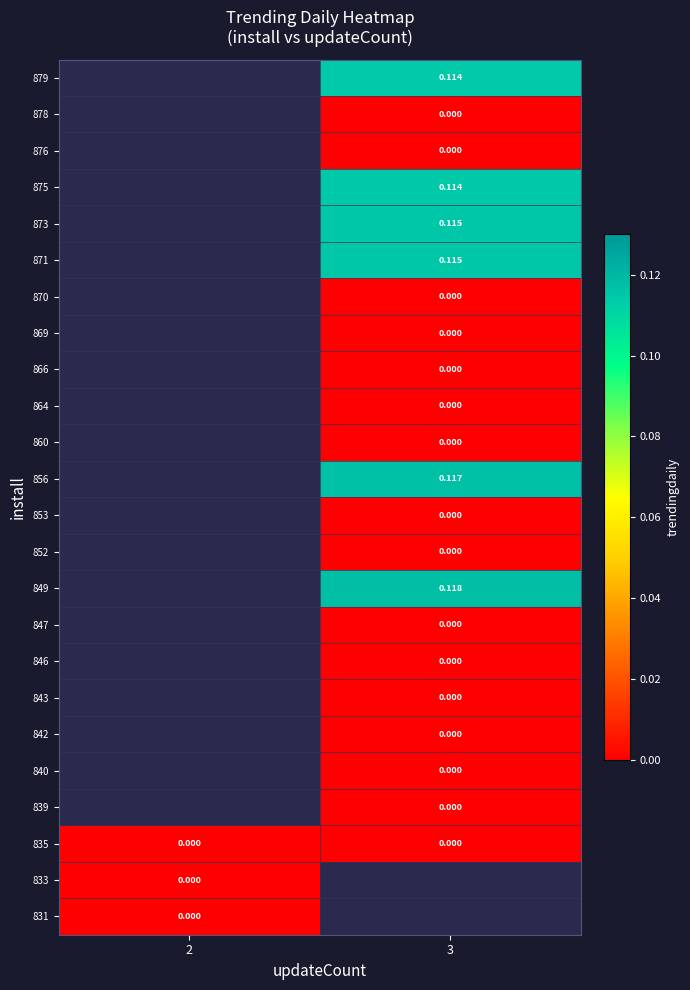

The value of 871 at 3 is 0.1. True or false?

True